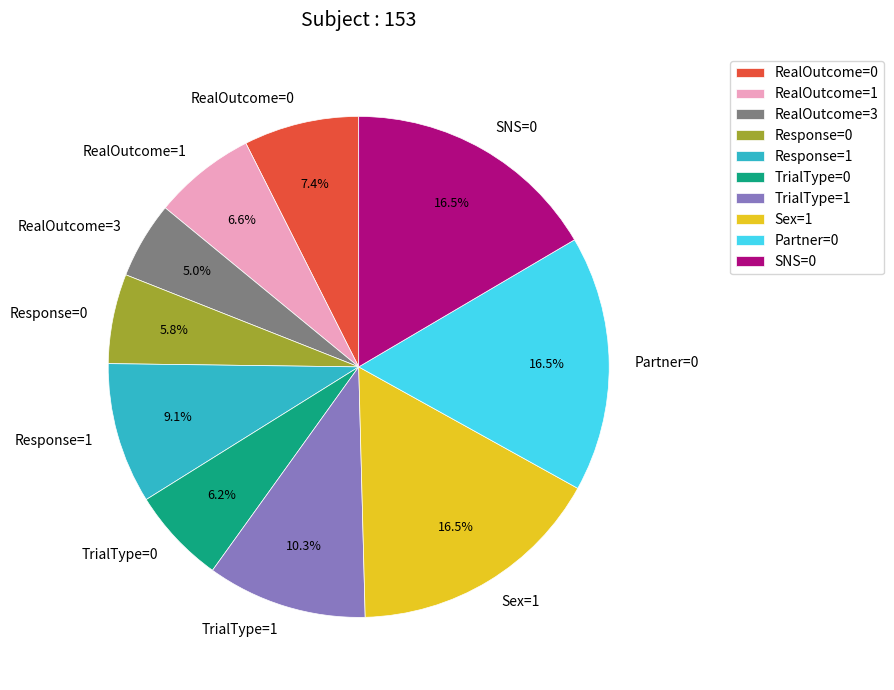

What is the ratio of the value at TrialType=1 to the value at Sex=1?

0.6